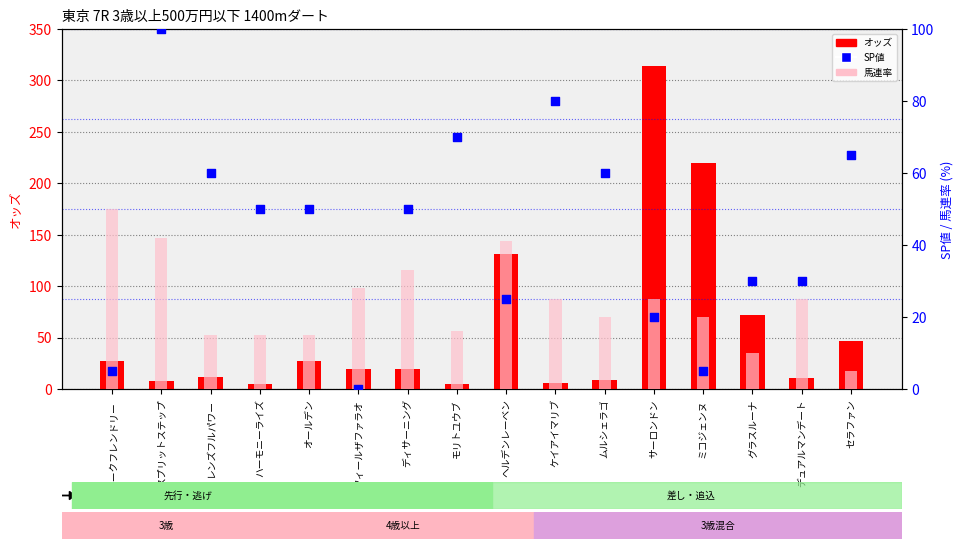

Which series has the largest total across all categories?

オッズ